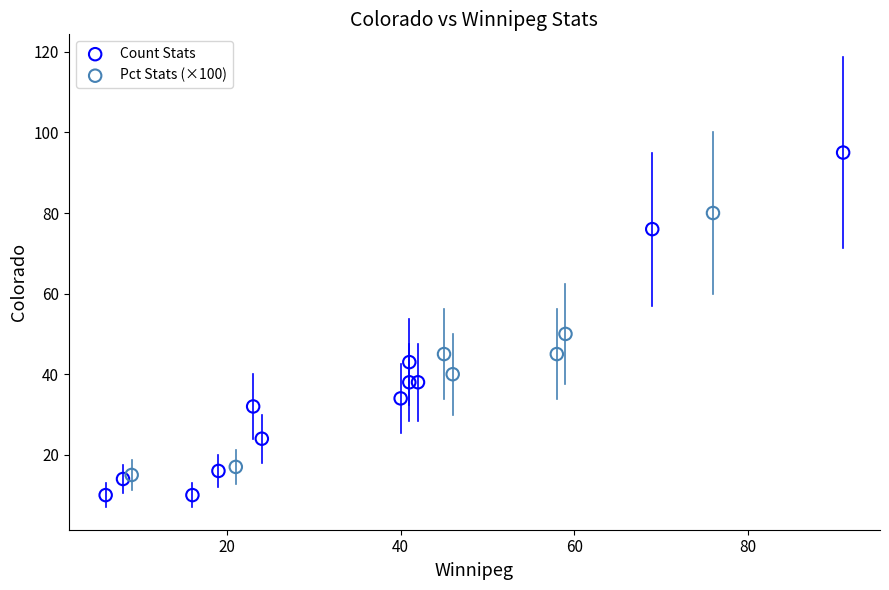

Which series contains the lowest Y value?

Count Stats